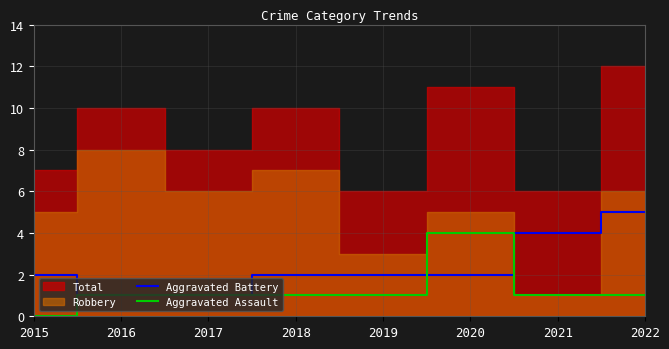

What is the sum of the Aggravated Battery values at 2022 and 2016?

6